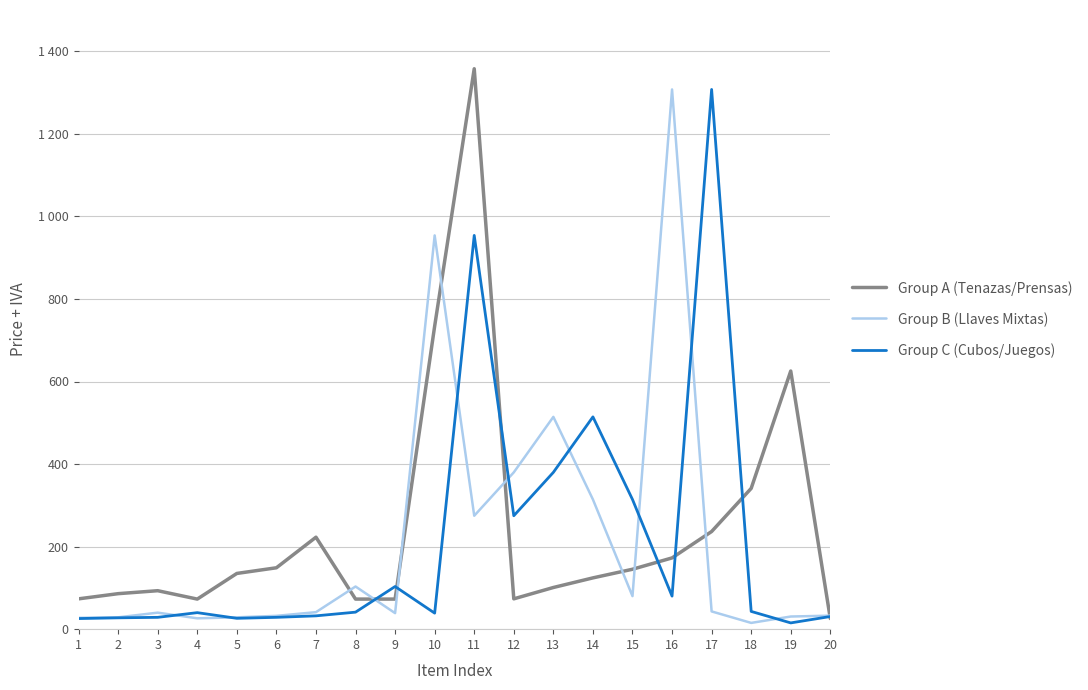

Reading left to right, extract all data points from this chart.

Group A (Tenazas/Prensas): 1=73.5	2=86.0	3=93.2	4=72.9	5=135.0	6=148.7	7=222.8	8=72.9	9=72.9	10=734.1	11=1357.7	12=73.5	13=101.0	14=124.2	15=145.2	16=172.6	17=236.5	18=341.1	19=625.4	20=25.7
Group B (Llaves Mixtas): 1=27.5	2=28.7	3=40.0	4=26.3	5=28.7	6=32.3	7=41.2	8=103.3	9=38.8	10=953.9	11=274.8	12=379.9	13=514.3	14=314.2	15=80.0	16=1307.5	17=43.0	18=15.2	19=30.6	20=32.7
Group C (Cubos/Juegos): 1=25.7	2=27.5	3=28.7	4=40.0	5=26.3	6=28.7	7=32.3	8=41.2	9=103.3	10=38.8	11=953.9	12=274.8	13=379.9	14=514.3	15=314.2	16=80.0	17=1307.5	18=43.0	19=15.2	20=30.6